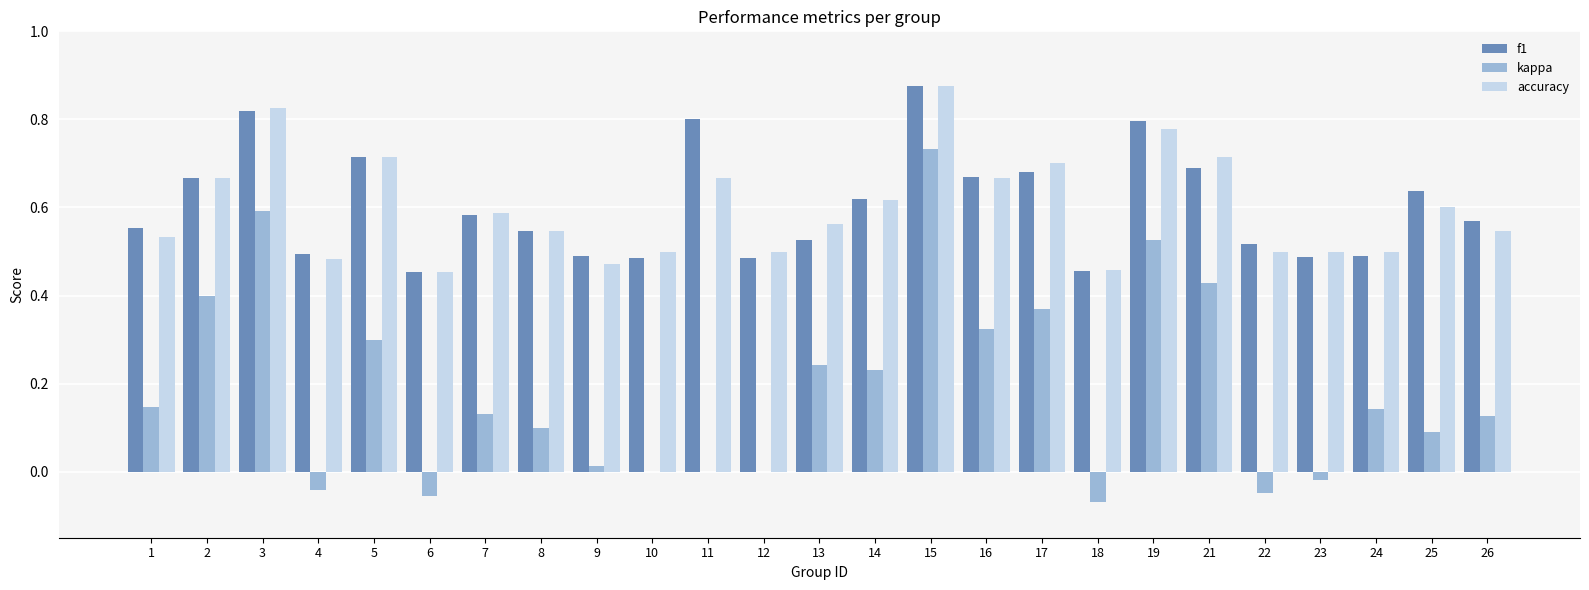

What is the sum of all f1 values?

15.1